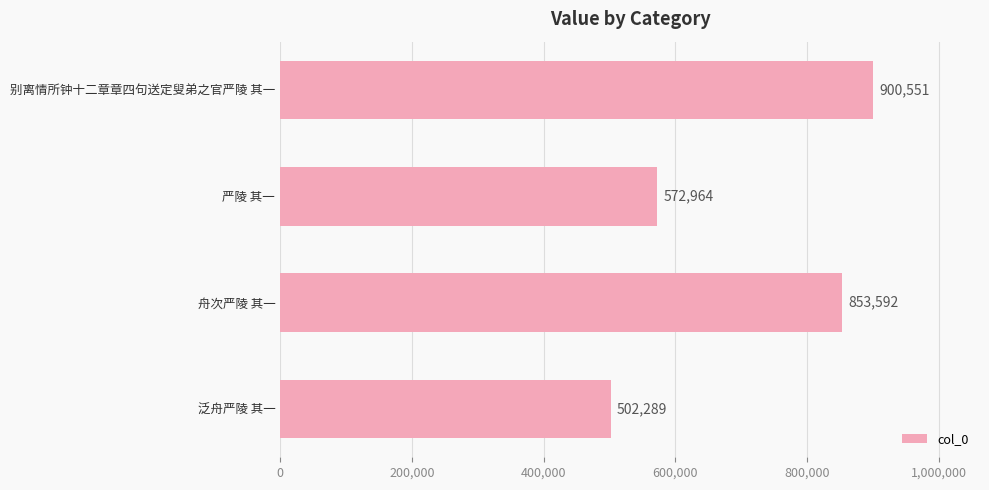

What is the ratio of the value at 别离情所钟十二章章四句送定叟弟之官严陵 其一 to the value at 泛舟严陵 其一?

1.8